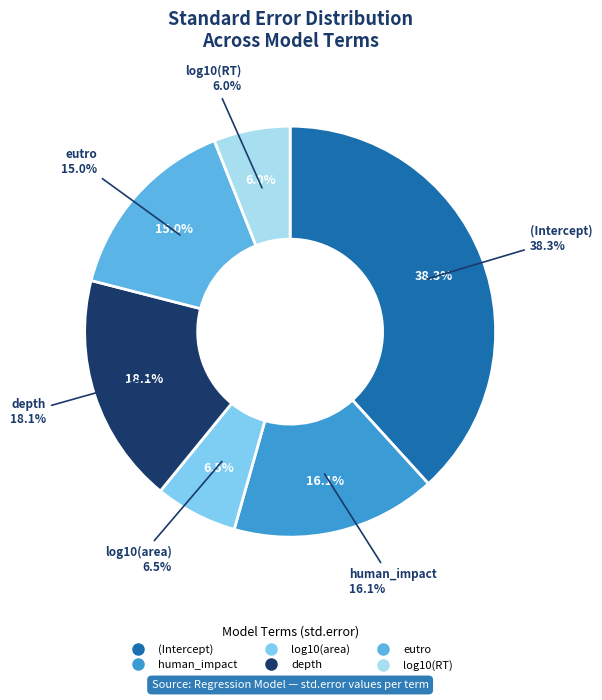

Does log10(RT) account for over 50% of the chart?

No